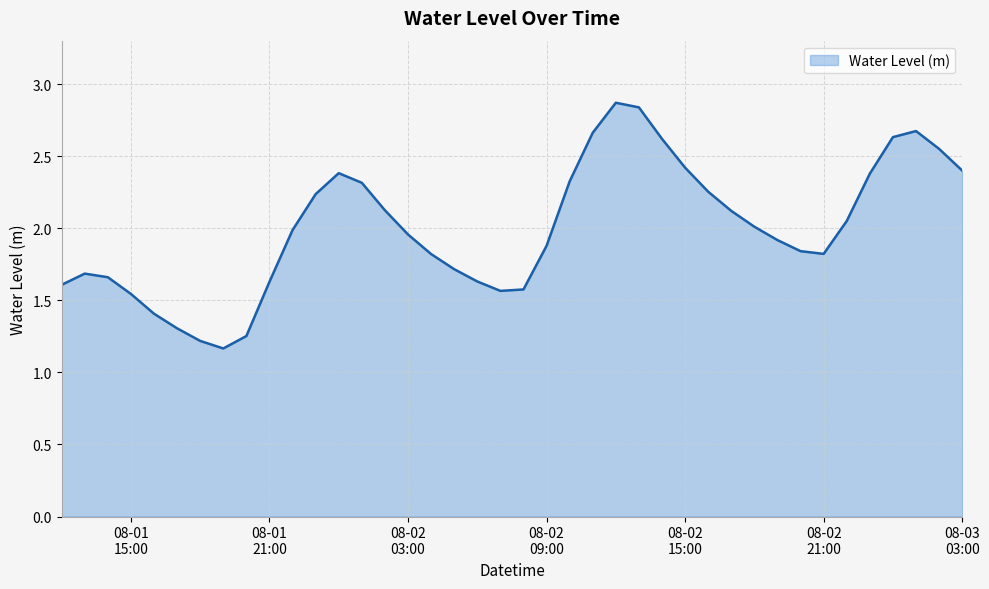

True or false: the data has more than 0 interior local peaks.

True